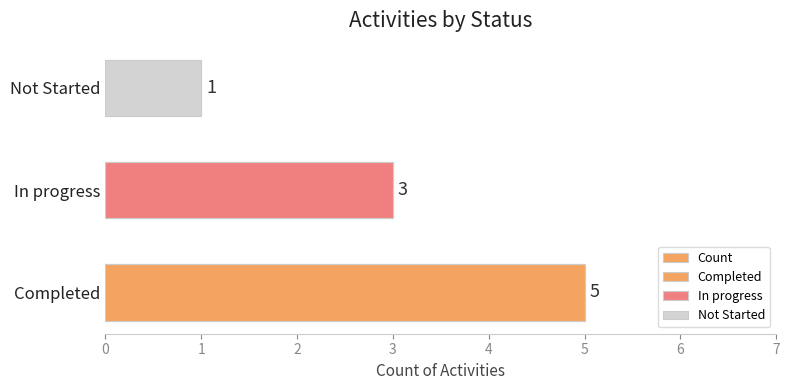

How many data points are less than 3?

1